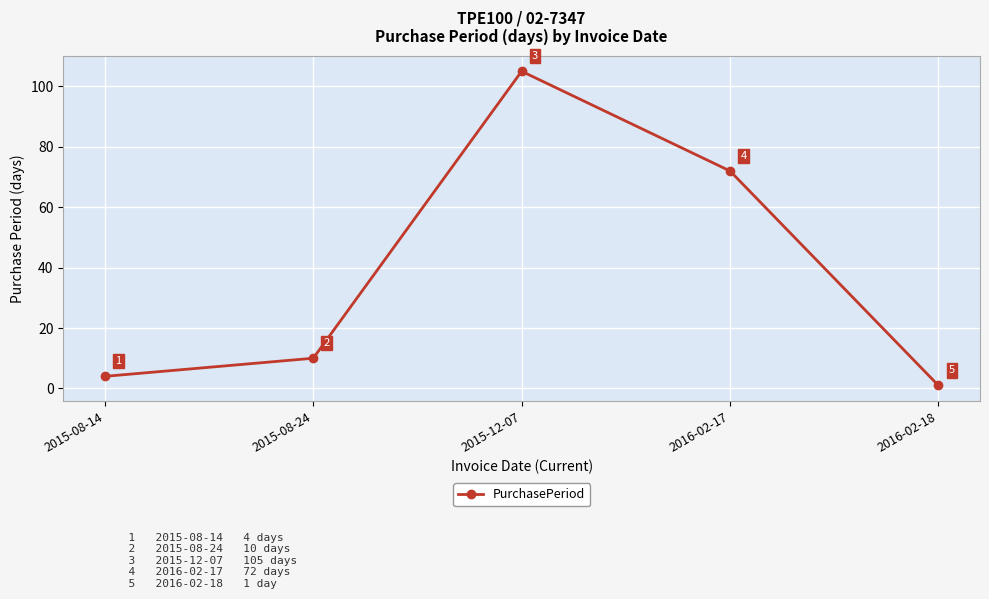

How many series are shown in this chart?

1